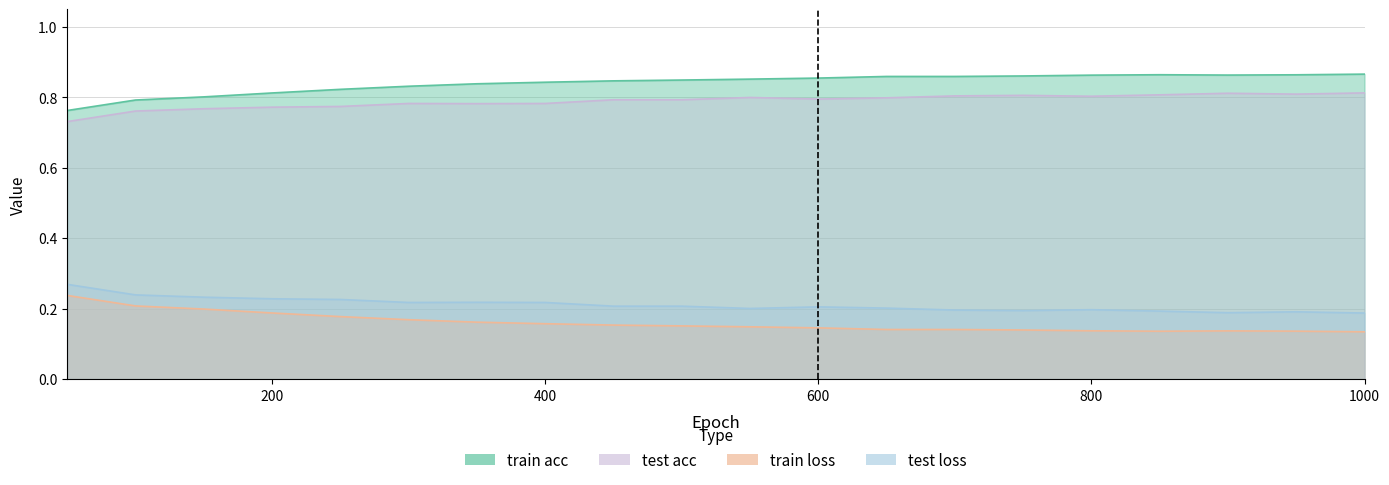

What is the minimum value shown in the chart?

0.1